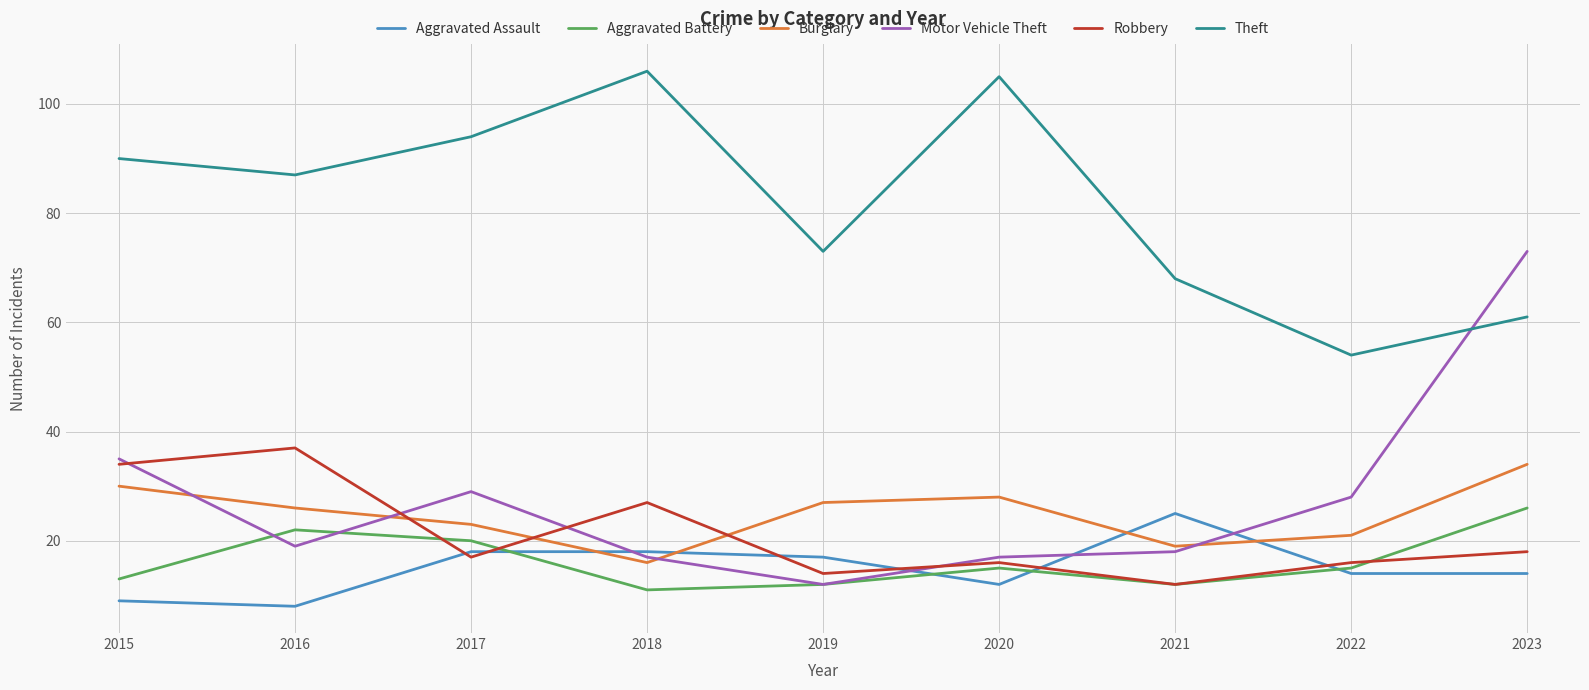

Reading left to right, what are all the values shown in this chart?

Aggravated Assault: 2015=9	2016=8	2017=18	2018=18	2019=17	2020=12	2021=25	2022=14	2023=14
Aggravated Battery: 2015=13	2016=22	2017=20	2018=11	2019=12	2020=15	2021=12	2022=15	2023=26
Burglary: 2015=30	2016=26	2017=23	2018=16	2019=27	2020=28	2021=19	2022=21	2023=34
Motor Vehicle Theft: 2015=35	2016=19	2017=29	2018=17	2019=12	2020=17	2021=18	2022=28	2023=73
Robbery: 2015=34	2016=37	2017=17	2018=27	2019=14	2020=16	2021=12	2022=16	2023=18
Theft: 2015=90	2016=87	2017=94	2018=106	2019=73	2020=105	2021=68	2022=54	2023=61